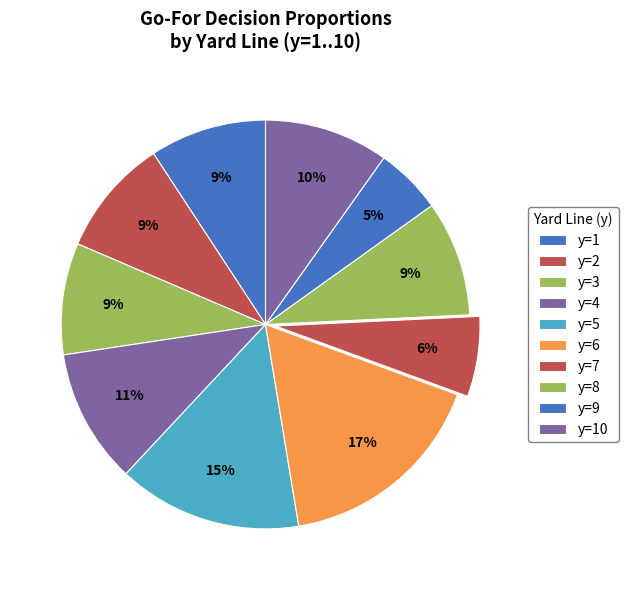

Count the number of slices in the pie.

10